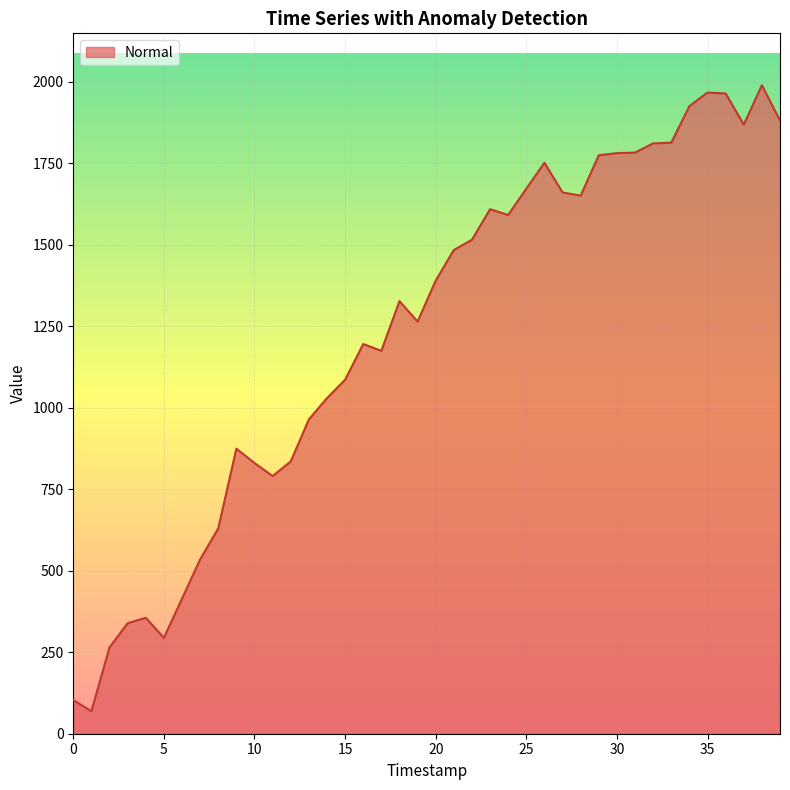

What is the difference between the maximum and minimum values?

1920.7